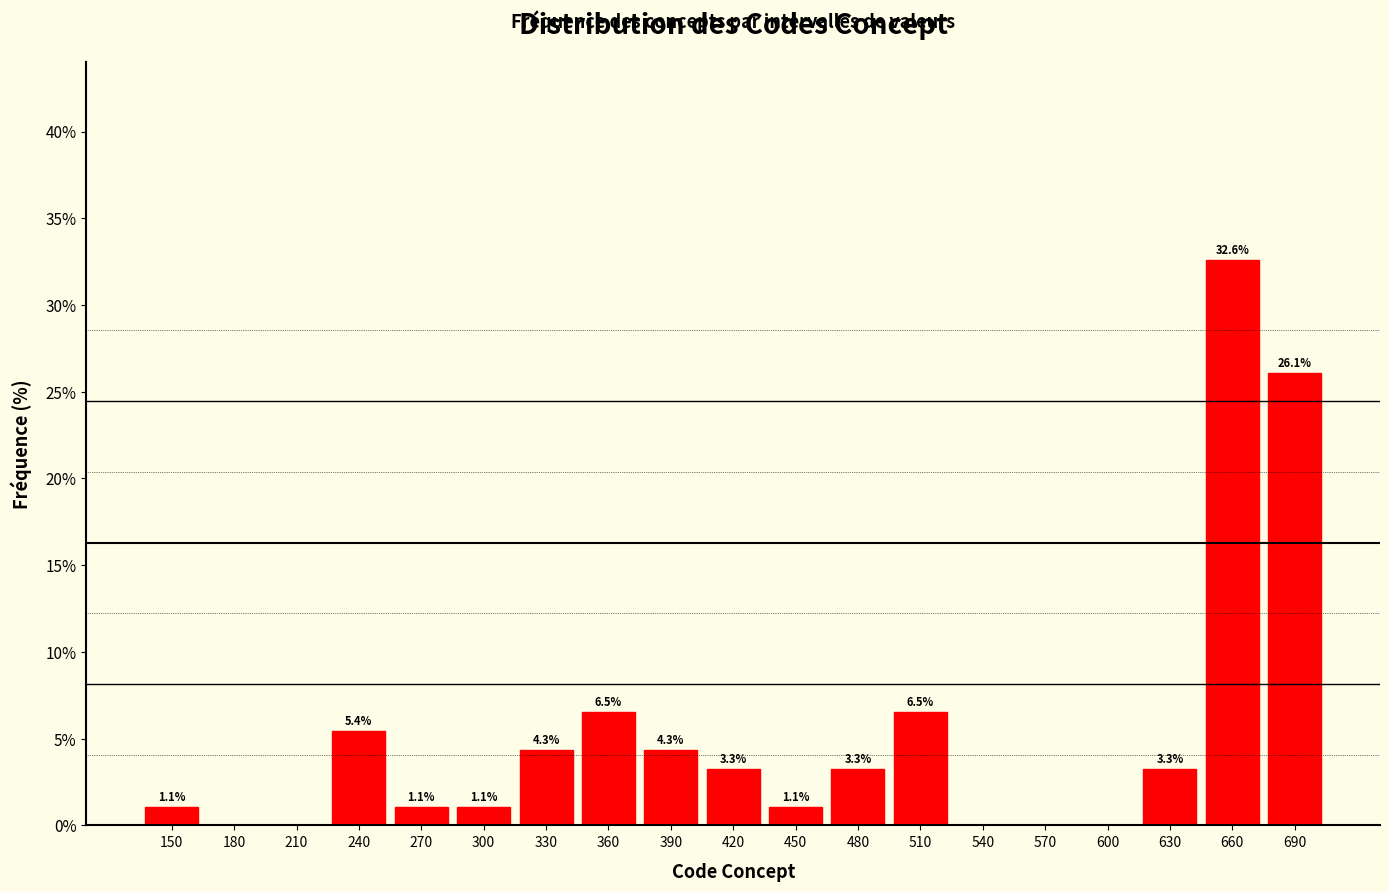

Reading right to left, what are all the values shown in this chart?

690=26.1	660=32.6	630=3.3	600=0.0	570=0.0	540=0.0	510=6.5	480=3.3	450=1.1	420=3.3	390=4.3	360=6.5	330=4.3	300=1.1	270=1.1	240=5.4	210=0.0	180=0.0	150=1.1